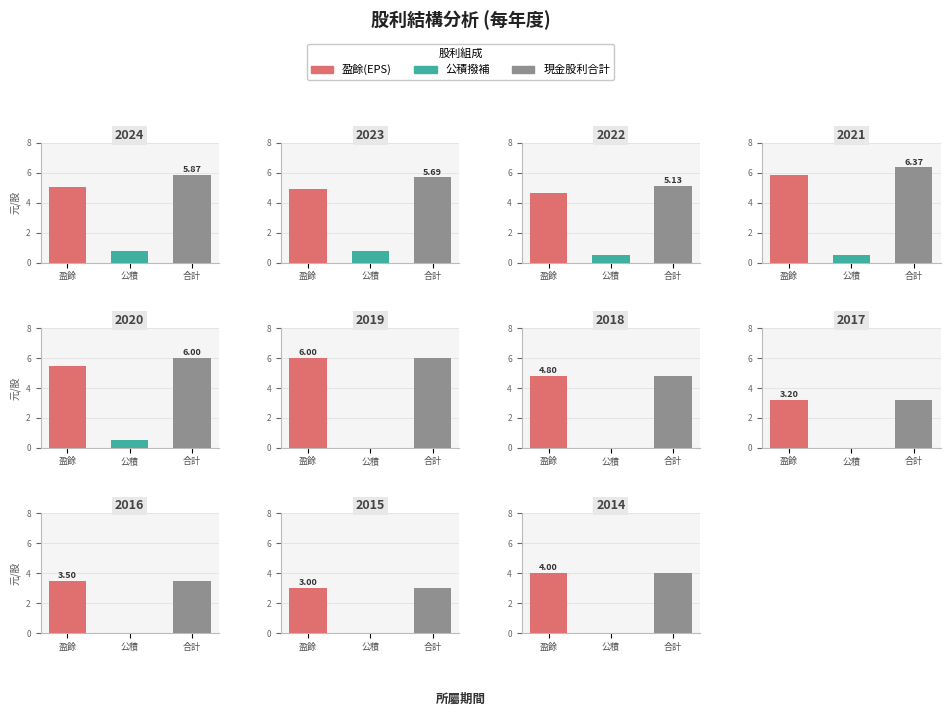

What is the value of the 1st bar from the left?

4